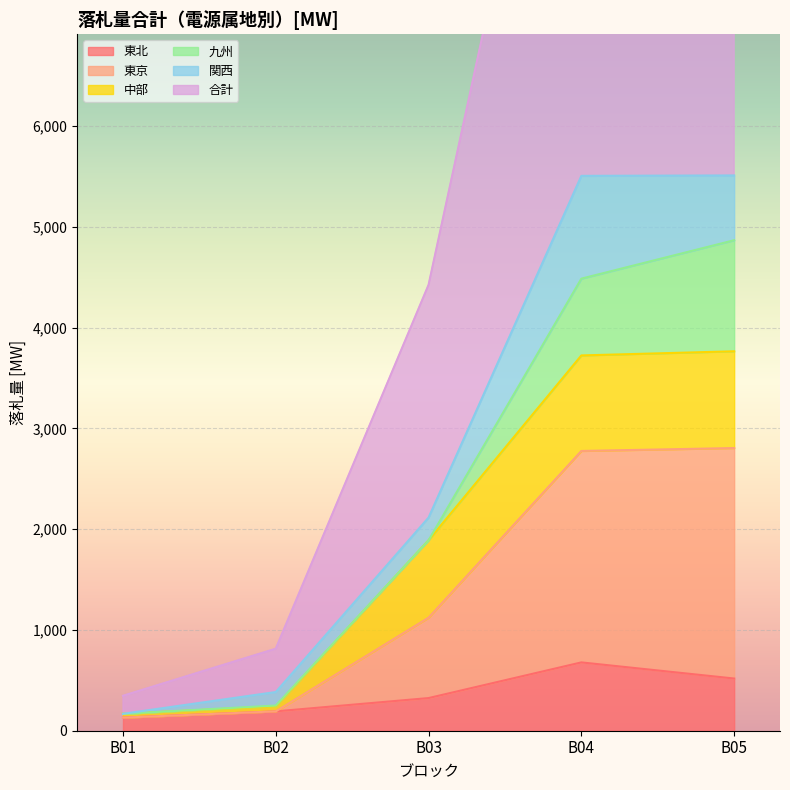

What is the total value across all series at B04?

16597.6